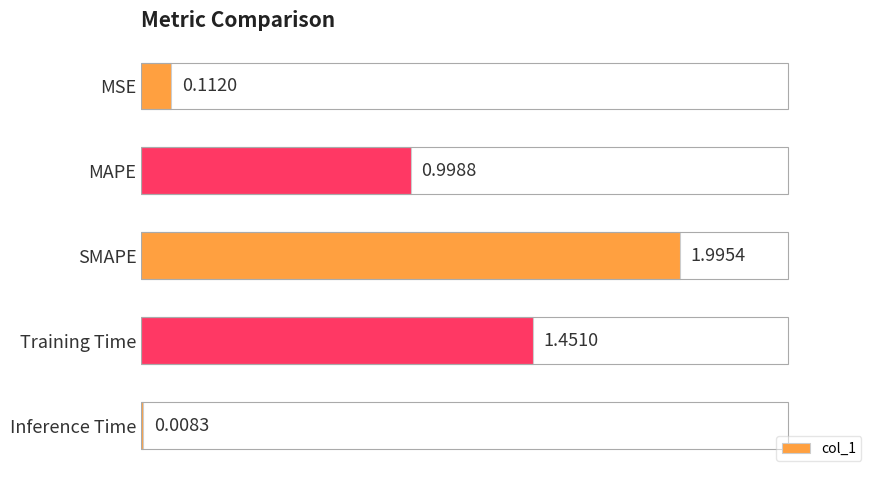

What is the average value?

0.9